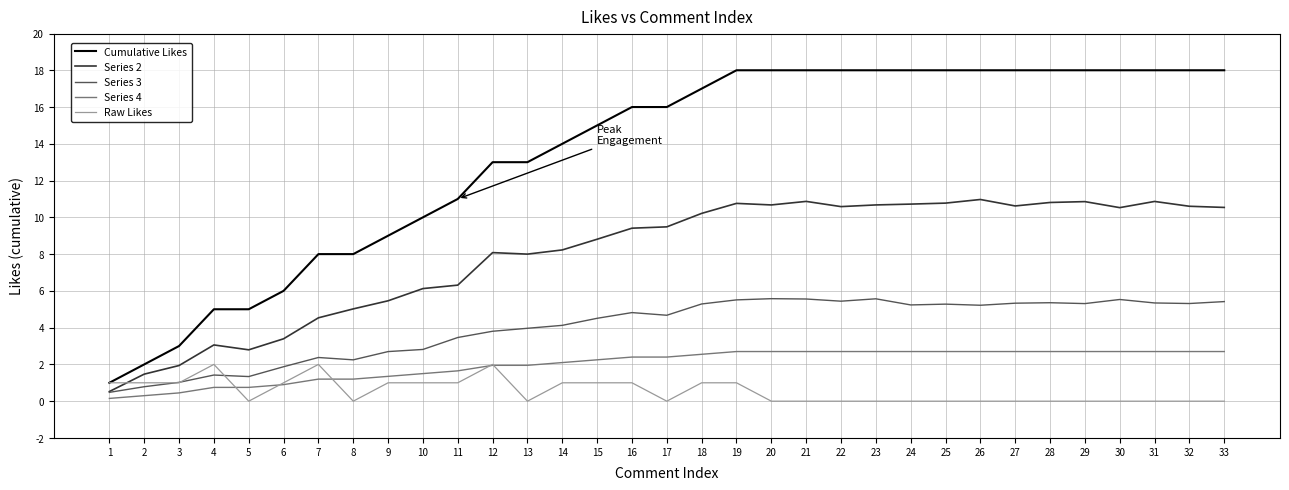

What is the lowest value of the Series 2 series?

0.5